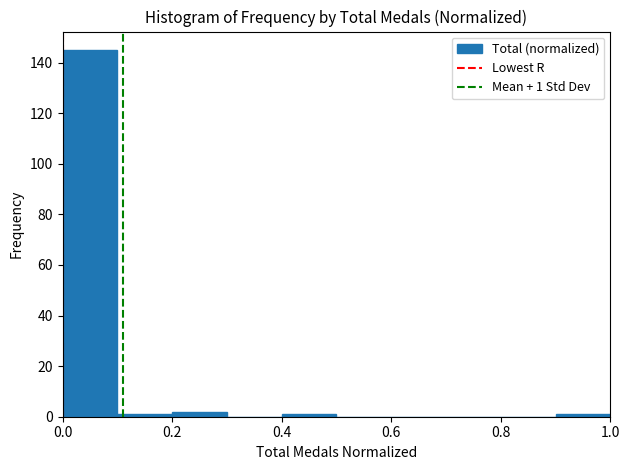

Which range on the x-axis has the tallest bar?

0.0 to 0.1